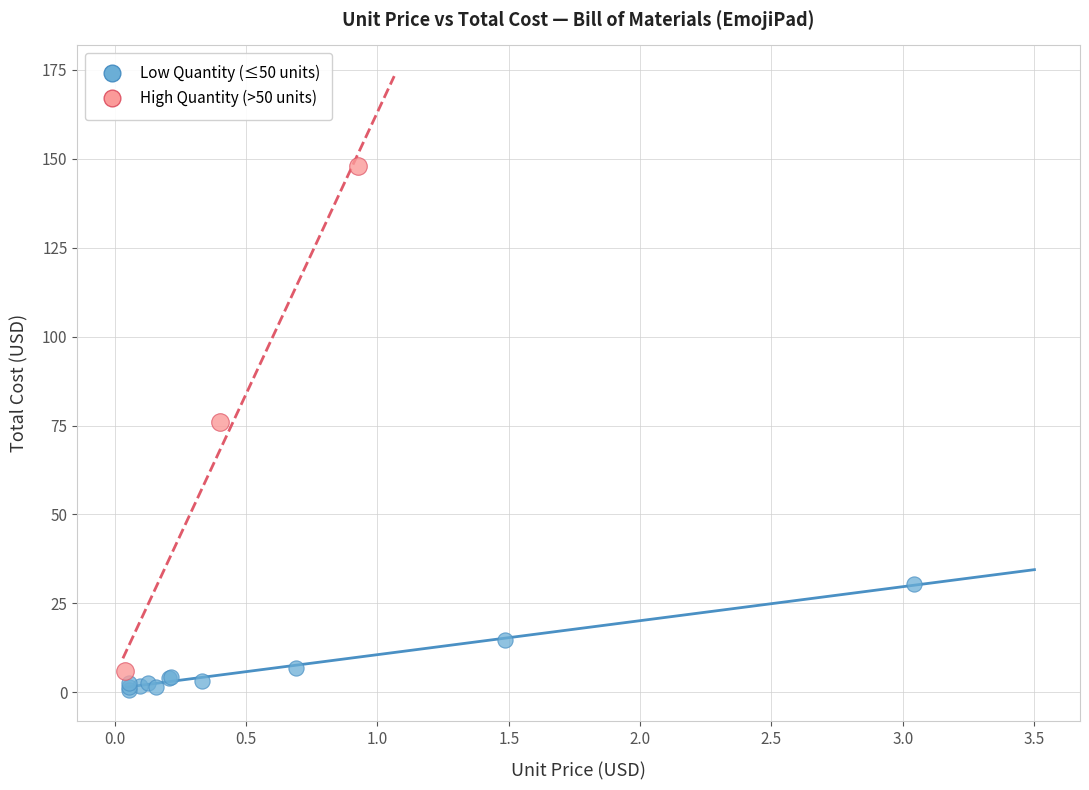

Which series has the widest spread of Y values?

High Quantity (>50 units)